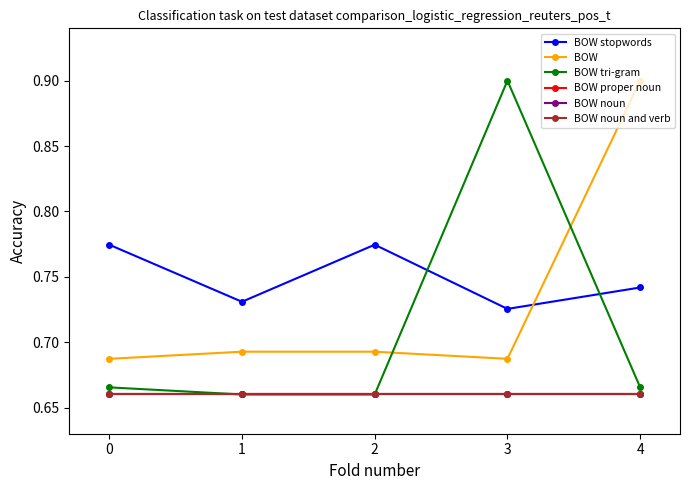

True or false: BOW stopwords has a value of 1.0 at 3.

False